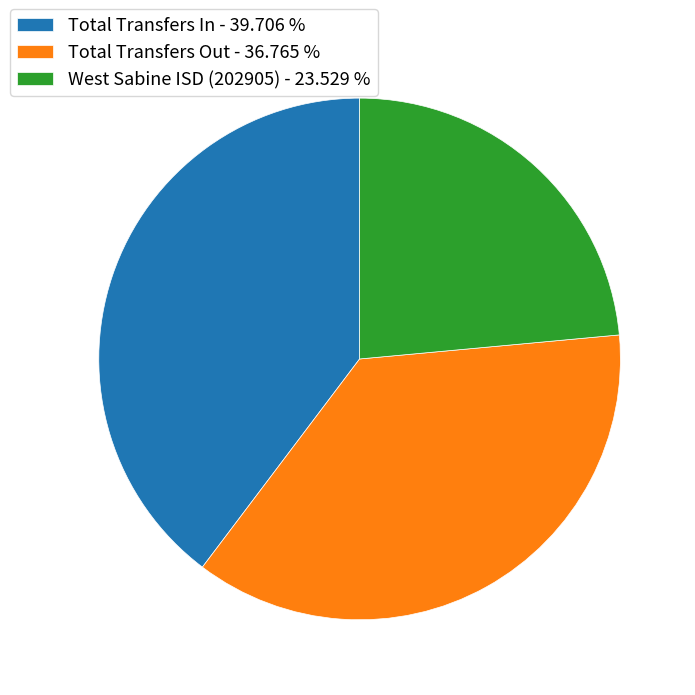

Count the number of slices in the pie.

3